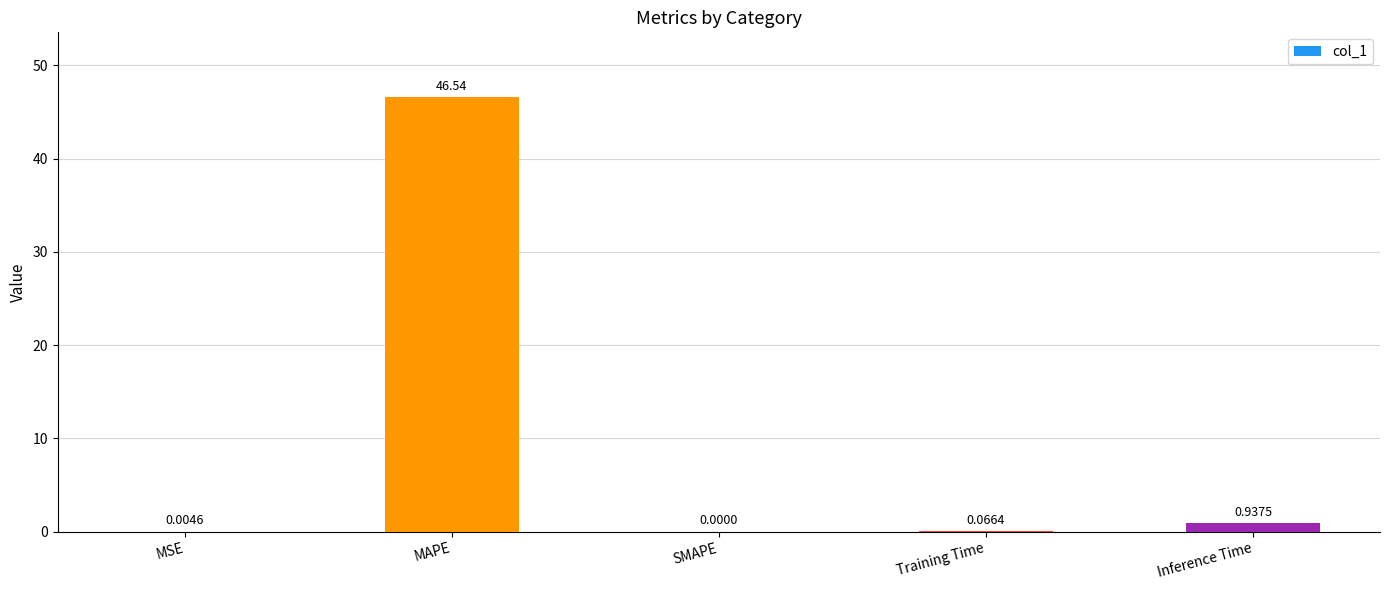

Between MSE and MAPE, which is larger?

MAPE